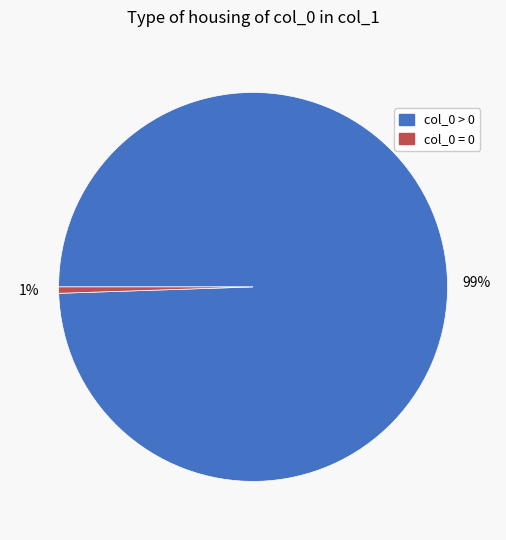

Is there a majority slice in this chart?

Yes